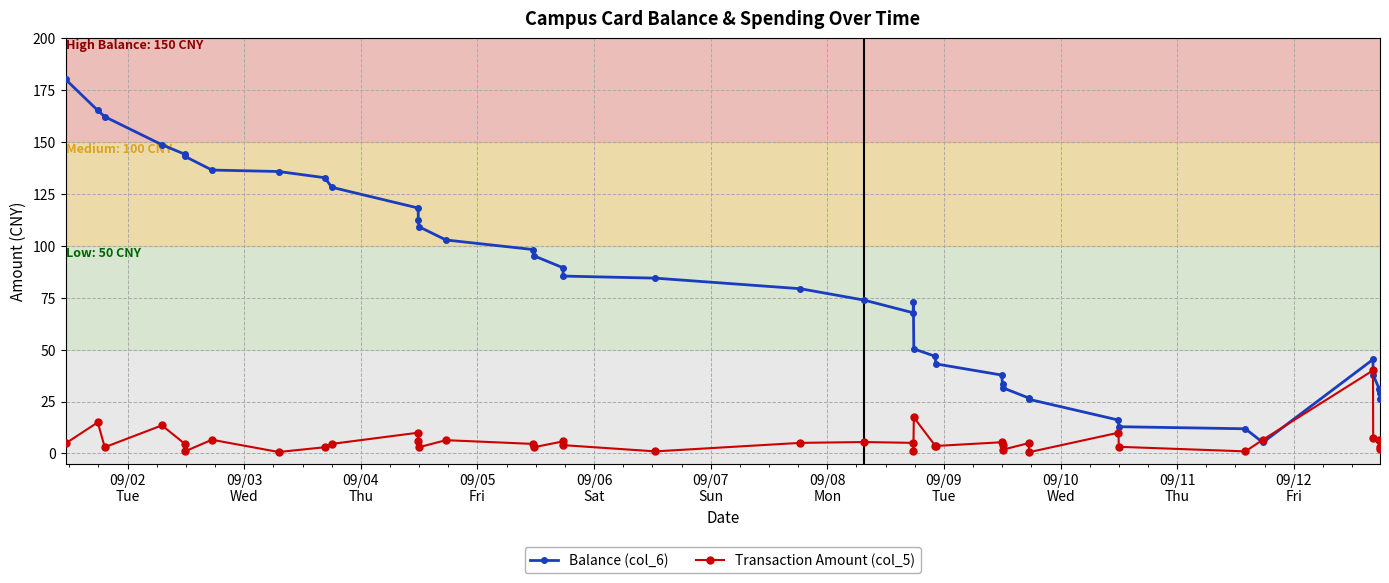

How many lines are shown in the chart?

2